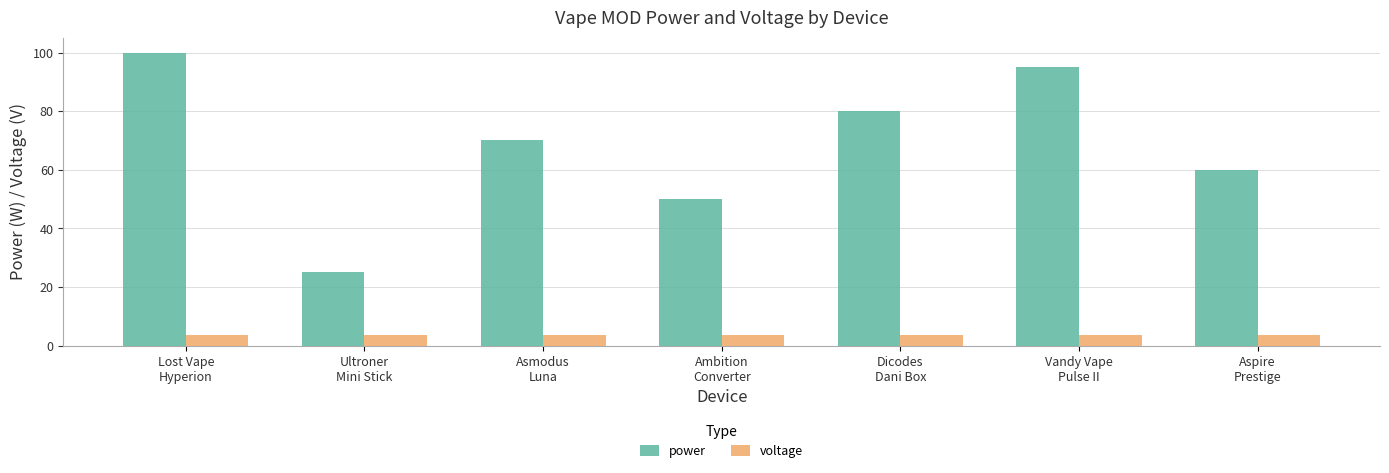

Rank the series by their maximum value, from lowest to highest.

voltage, power